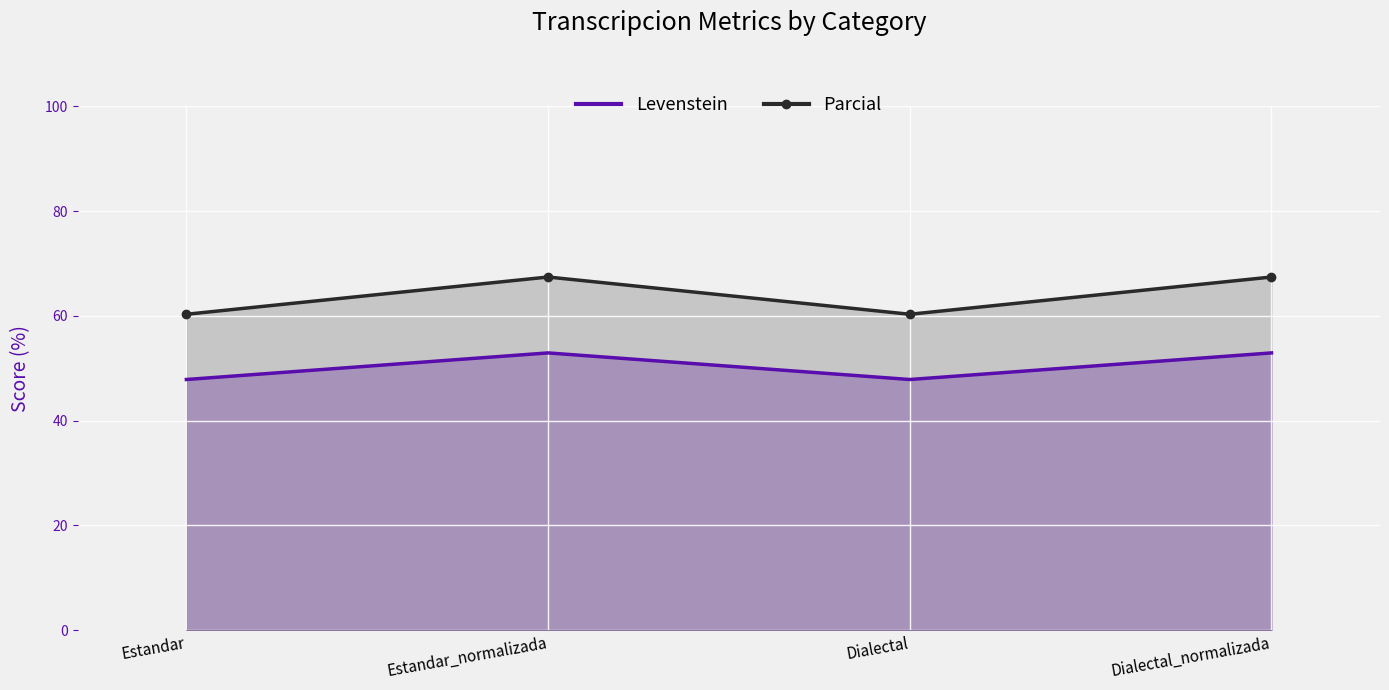

Which series changed the most between Dialectal and Dialectal_normalizada?

Parcial